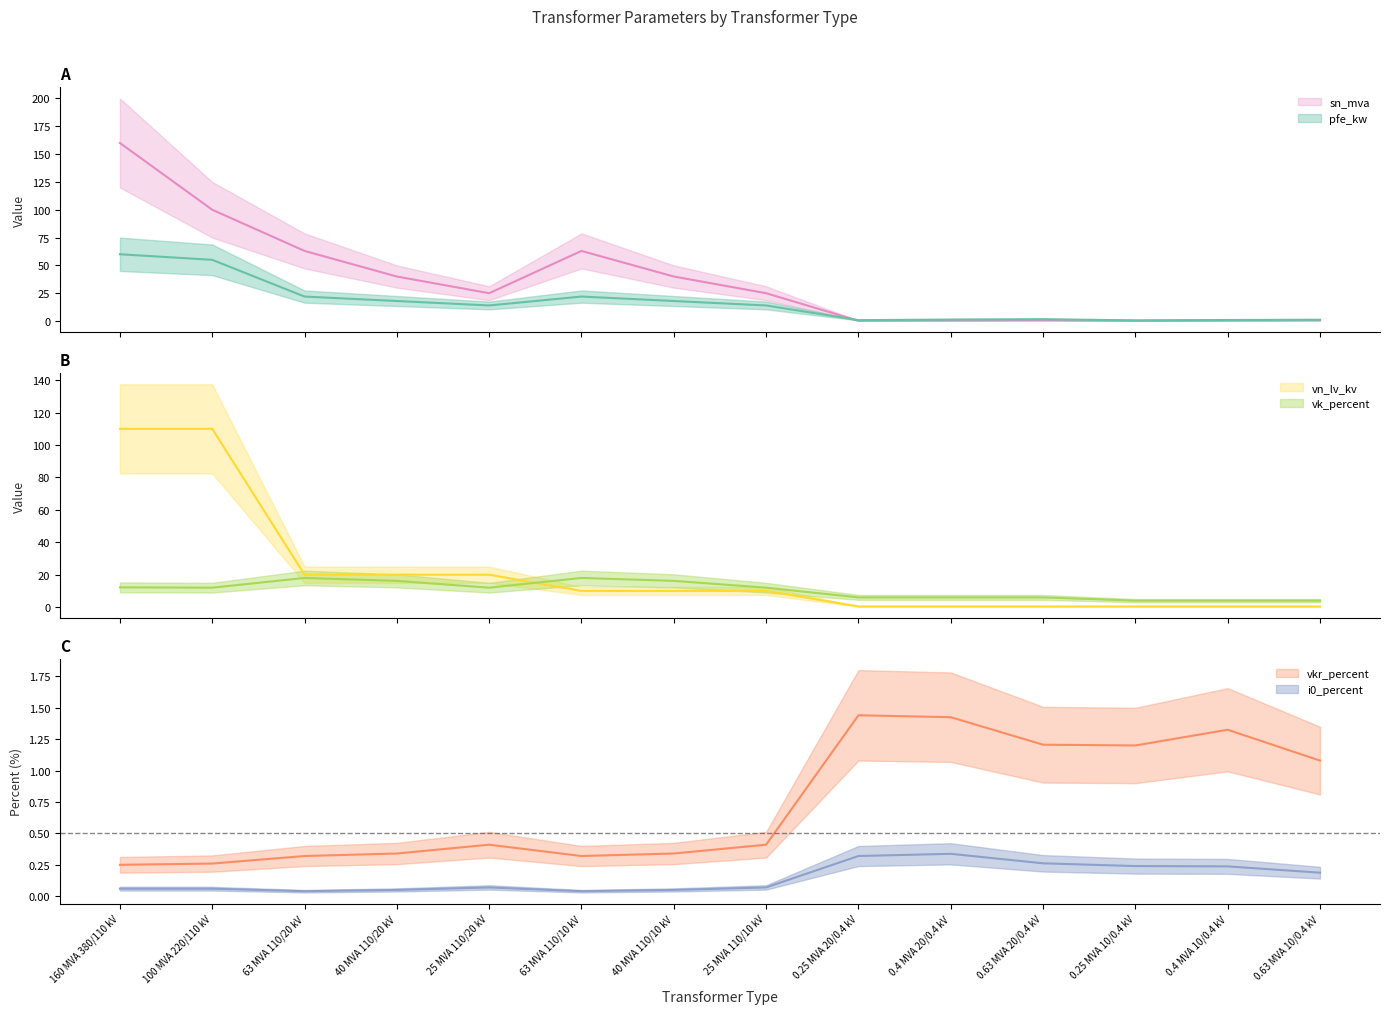

Is the value of i0_percent at 63 MVA 110/10 kV greater than the value of vn_lv_kv at 100 MVA 220/110 kV?

No